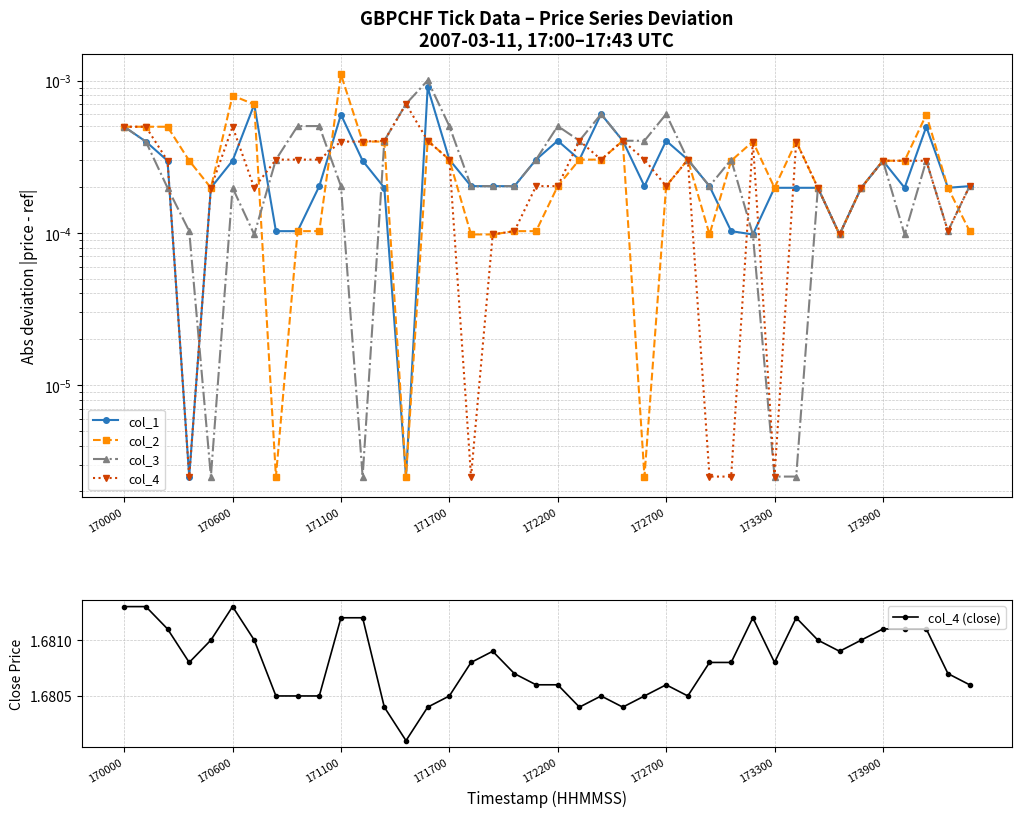

True or false: col_4 (close) and col_4 cross at least once.

False